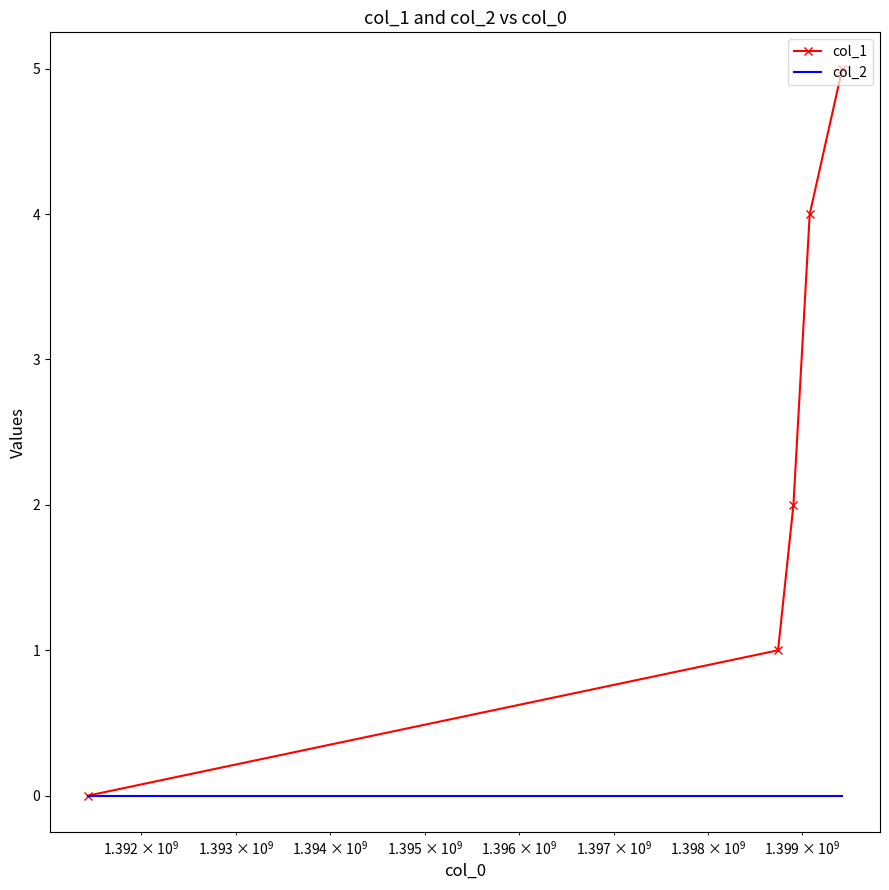

Which series has the largest total across all categories?

col_1